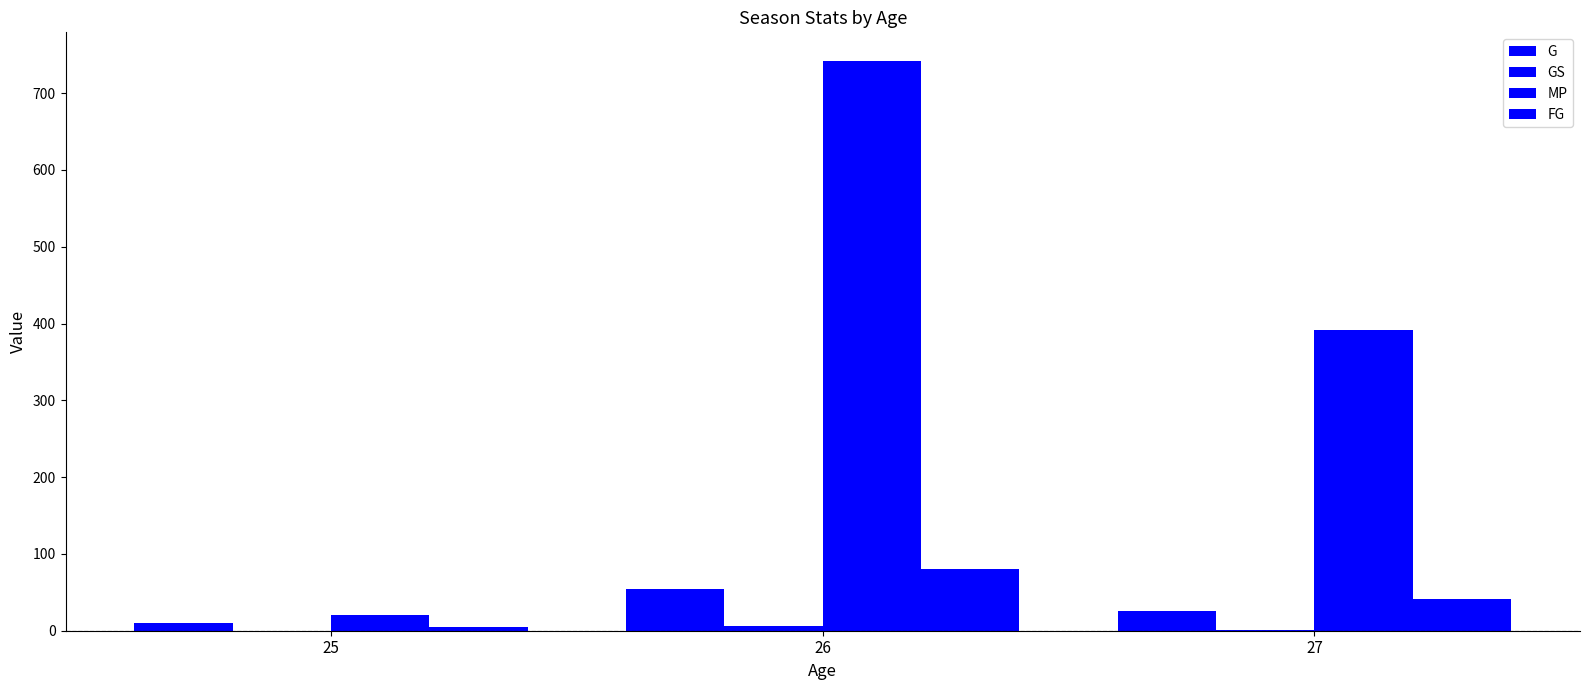

What is the difference between the highest and lowest values at 27?

390